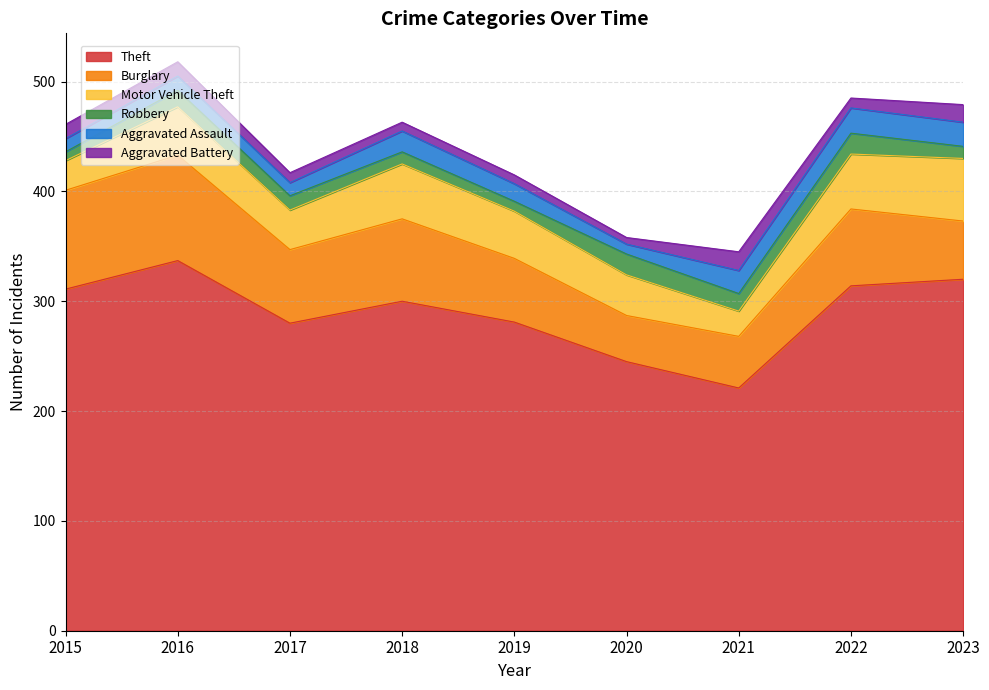

True or false: Robbery and Burglary cross at least once.

False